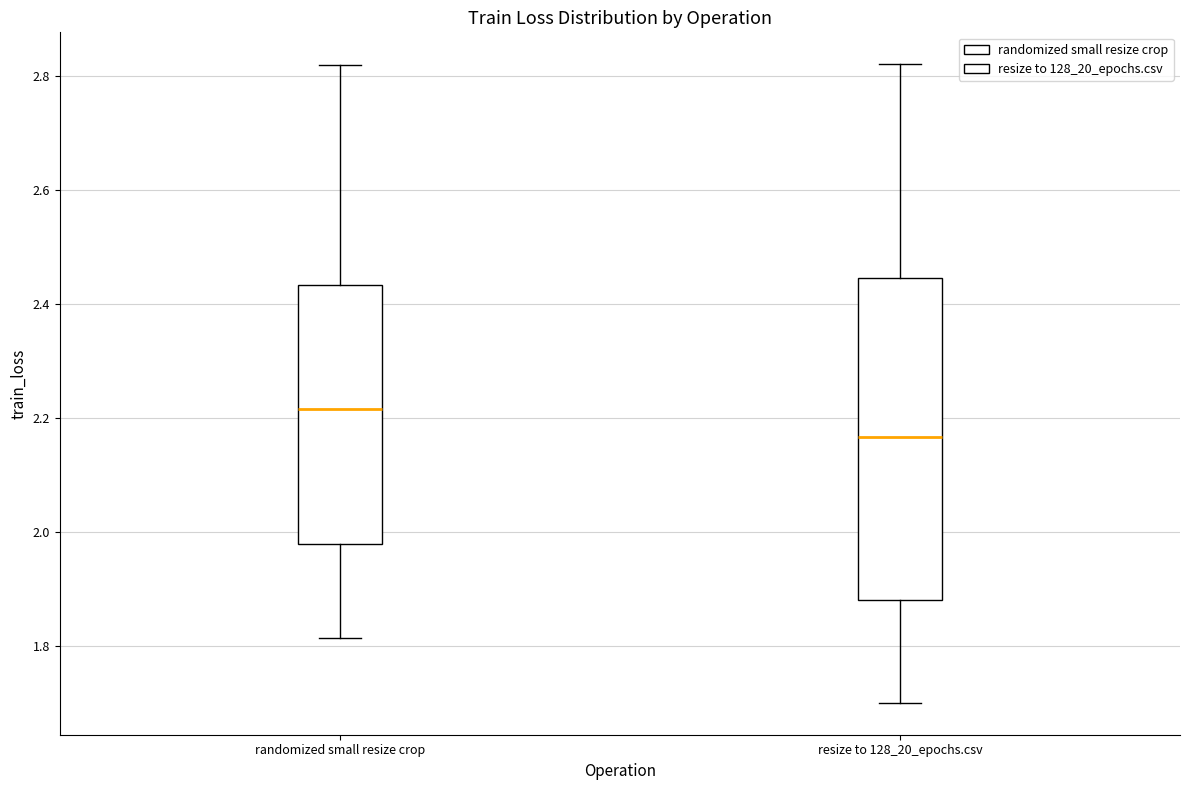

Where does the lower whisker of the box for resize to 128_20_epochs.csv end on the y-axis? The values are not printed on the chart, so give them approximately, as read against the axis.

1.70